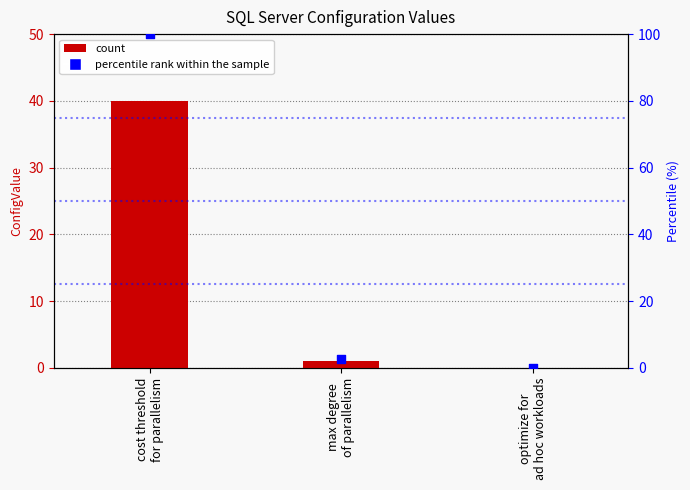

Is the value of percentile rank at max degree
of parallelism greater than the value of ConfigValue at cost threshold
for parallelism?

No